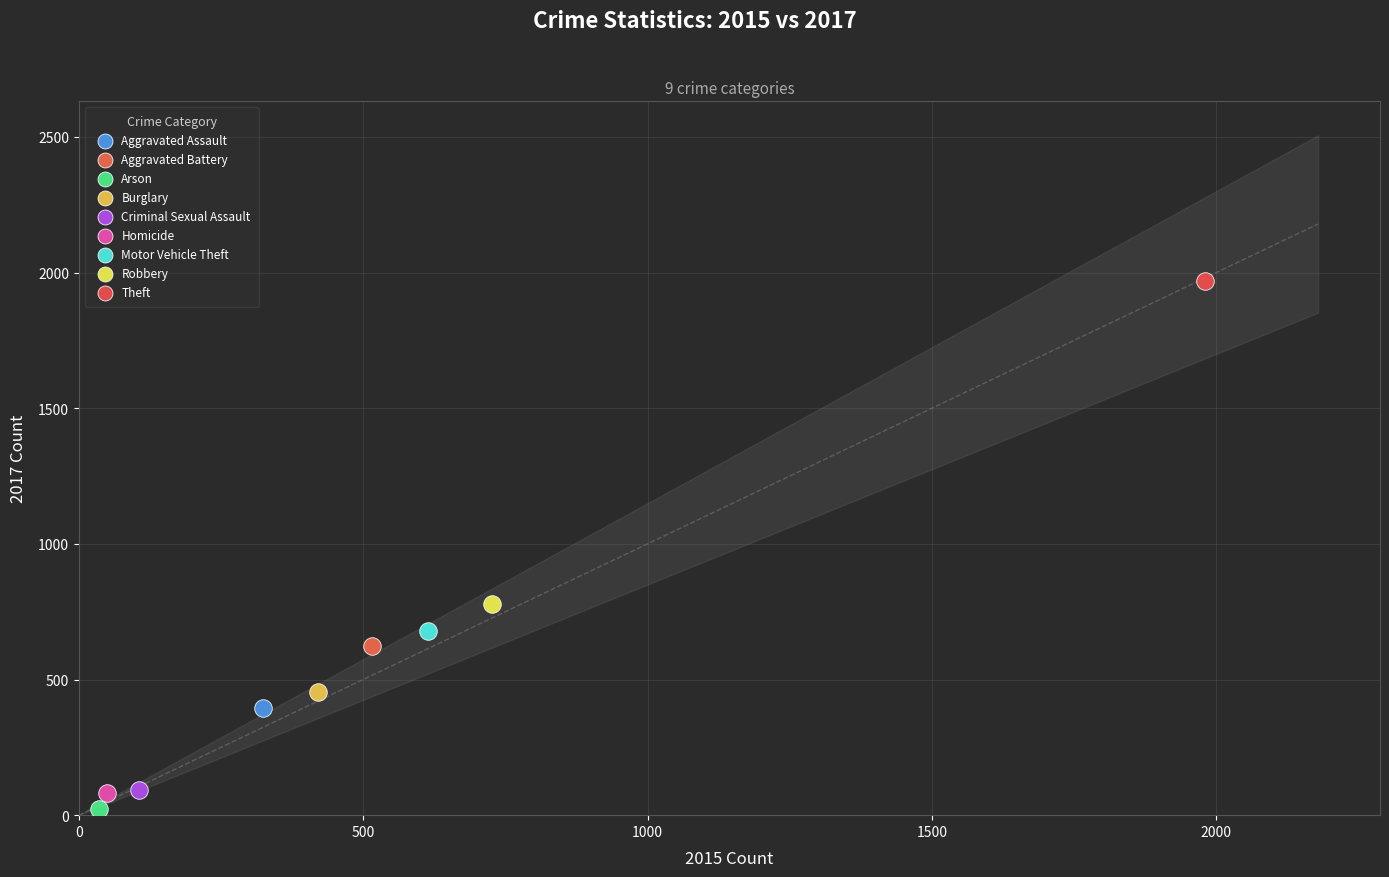

What are all the series names shown in the legend?

Aggravated Assault, Aggravated Battery, Arson, Burglary, Criminal Sexual Assault, Homicide, Motor Vehicle Theft, Robbery, Theft